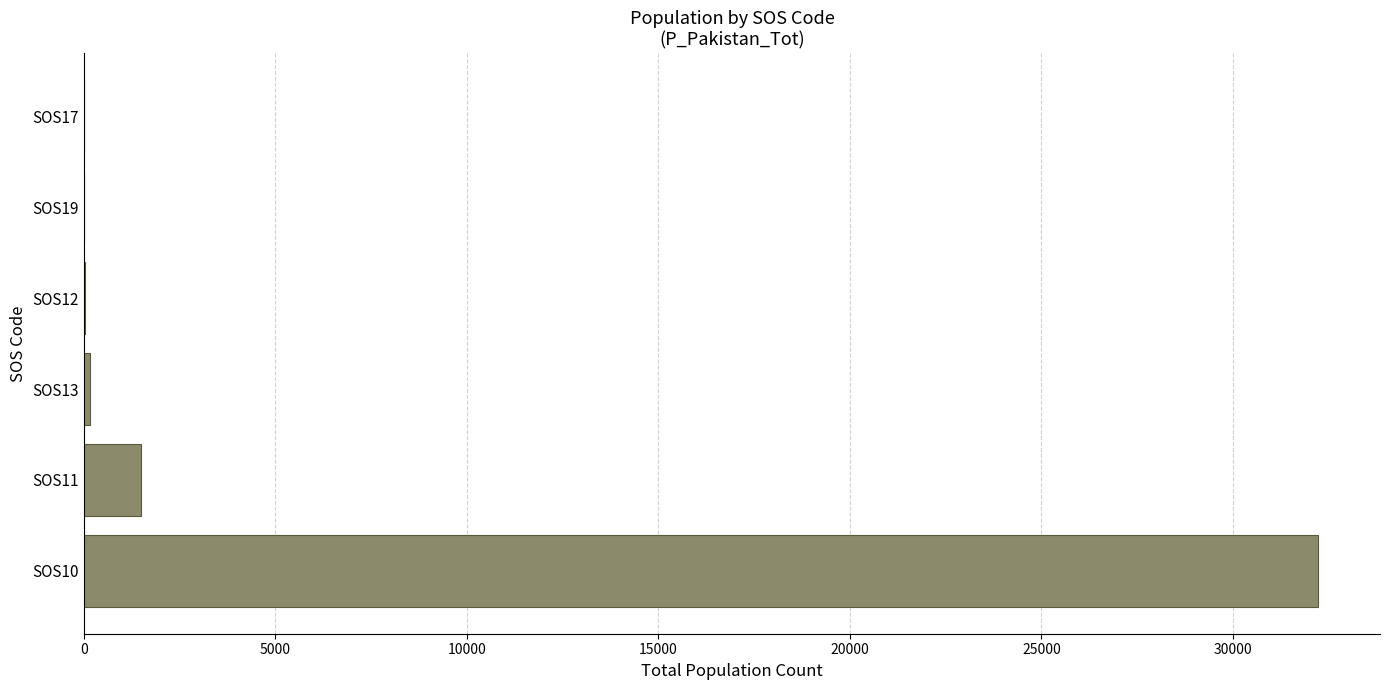

What is the sum of all values?

33908